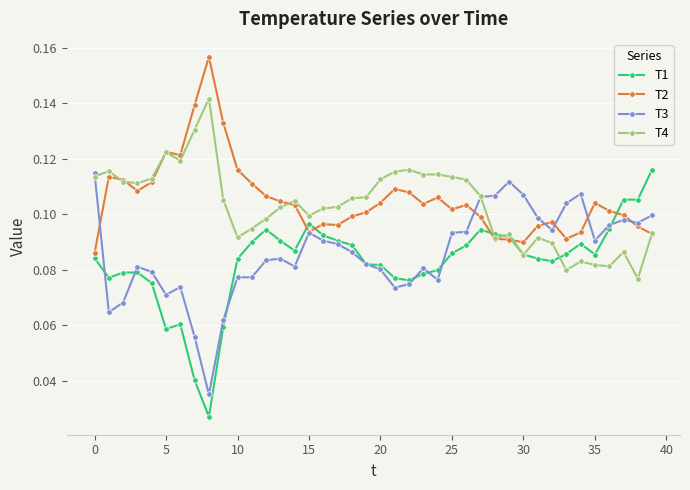

True or false: T1 has more than 1 points higher than both neighbors.

True